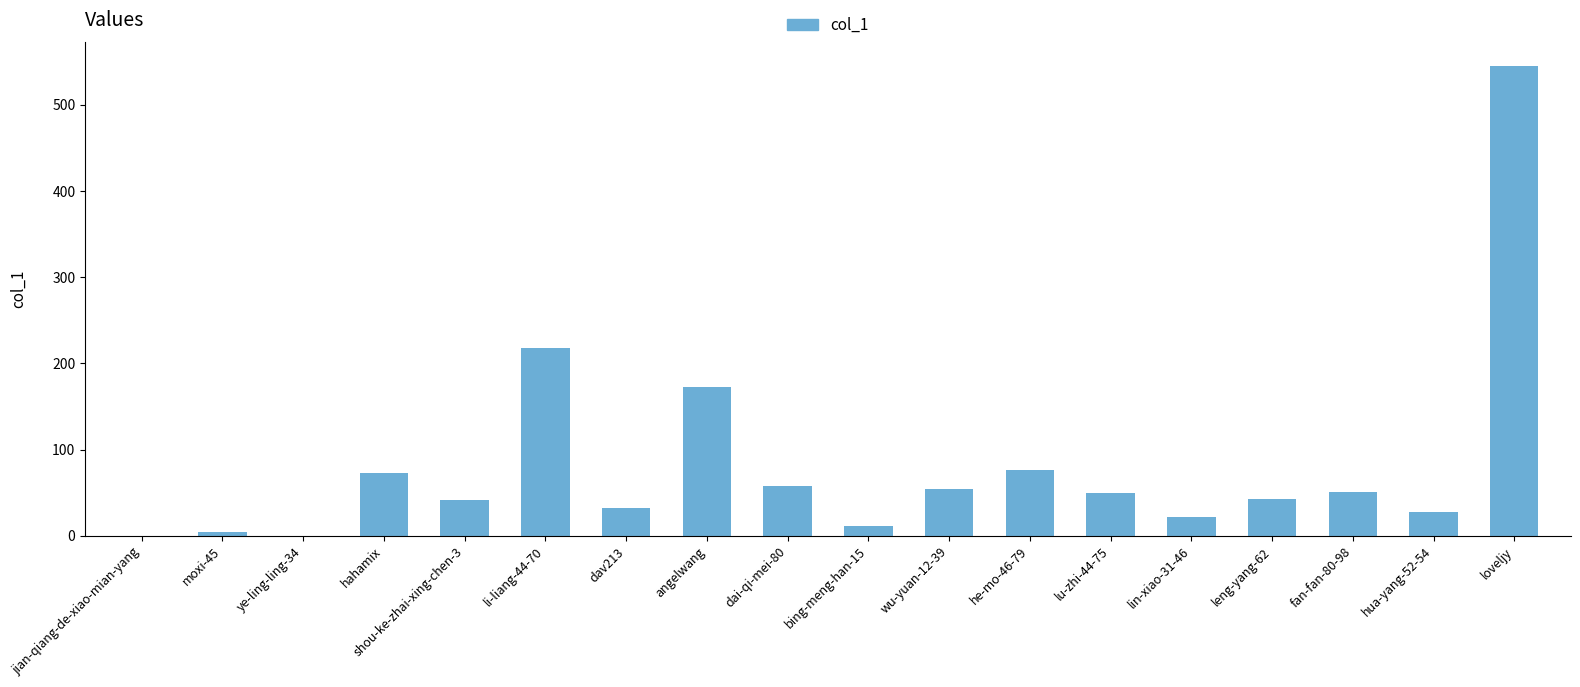

Is it true that the value at he-mo-46-79 is 128?

False